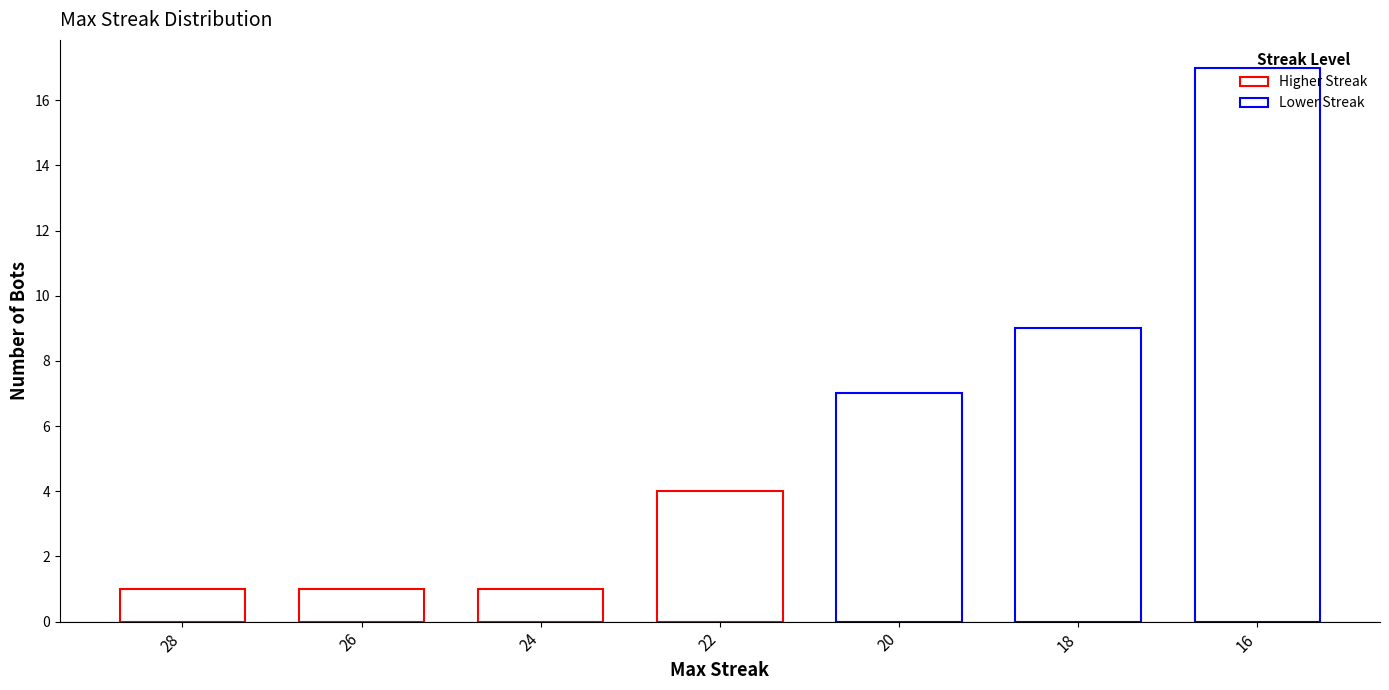

Is it true that the value at 26 is 1?

True